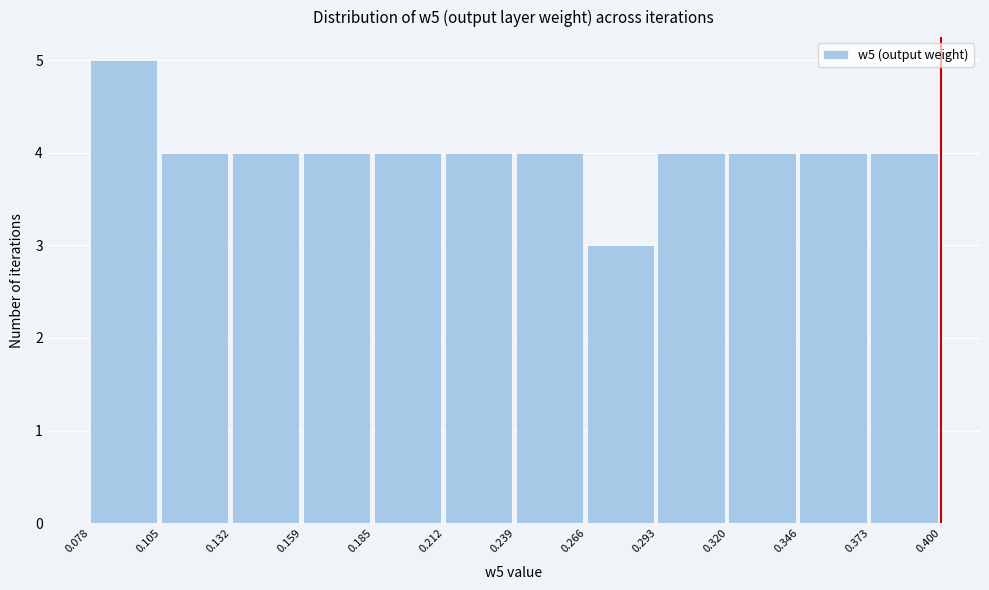

Reading left to right, transcribe this chart: for each bar, give the range it covers on the x-axis and its height. The values are not printed on the chart, so give them approximately, as read against the axis.

0.078 to 0.105: 5
0.105 to 0.132: 4
0.132 to 0.159: 4
0.159 to 0.185: 4
0.185 to 0.212: 4
0.212 to 0.239: 4
0.239 to 0.266: 4
0.266 to 0.293: 3
0.293 to 0.320: 4
0.320 to 0.346: 4
0.346 to 0.373: 4
0.373 to 0.400: 4